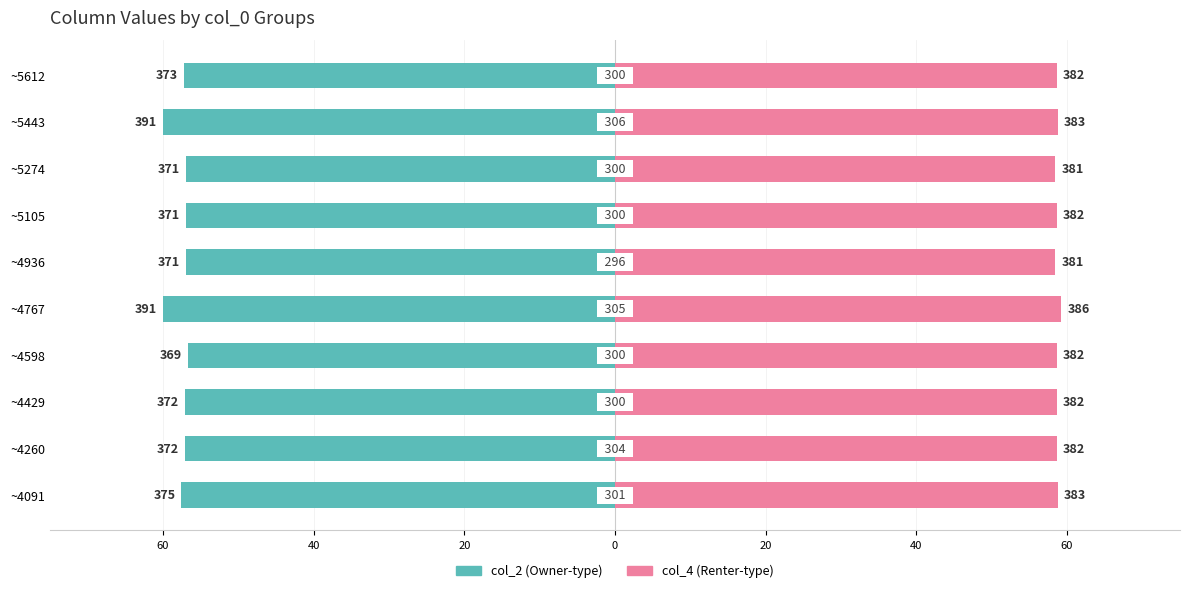

What is the sum of all col_4 values?

586.8